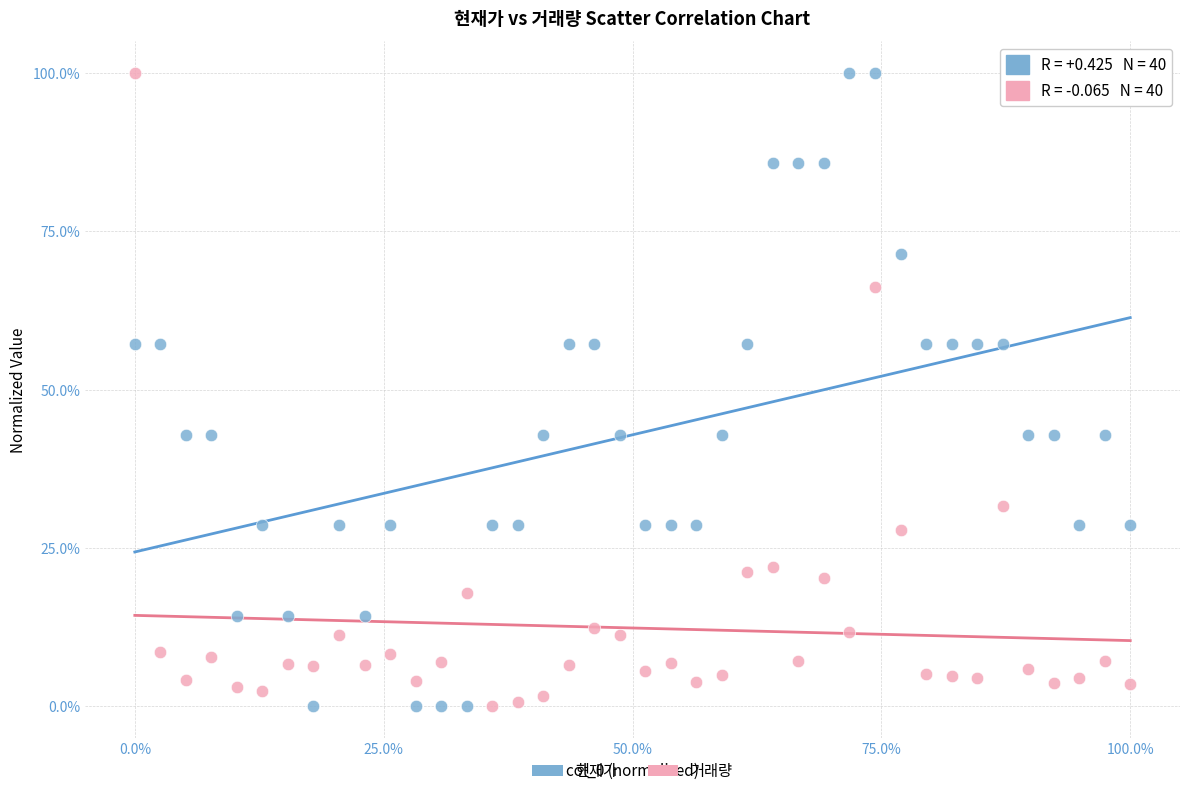

What are all the series names shown in the legend?

현재가, 거래량